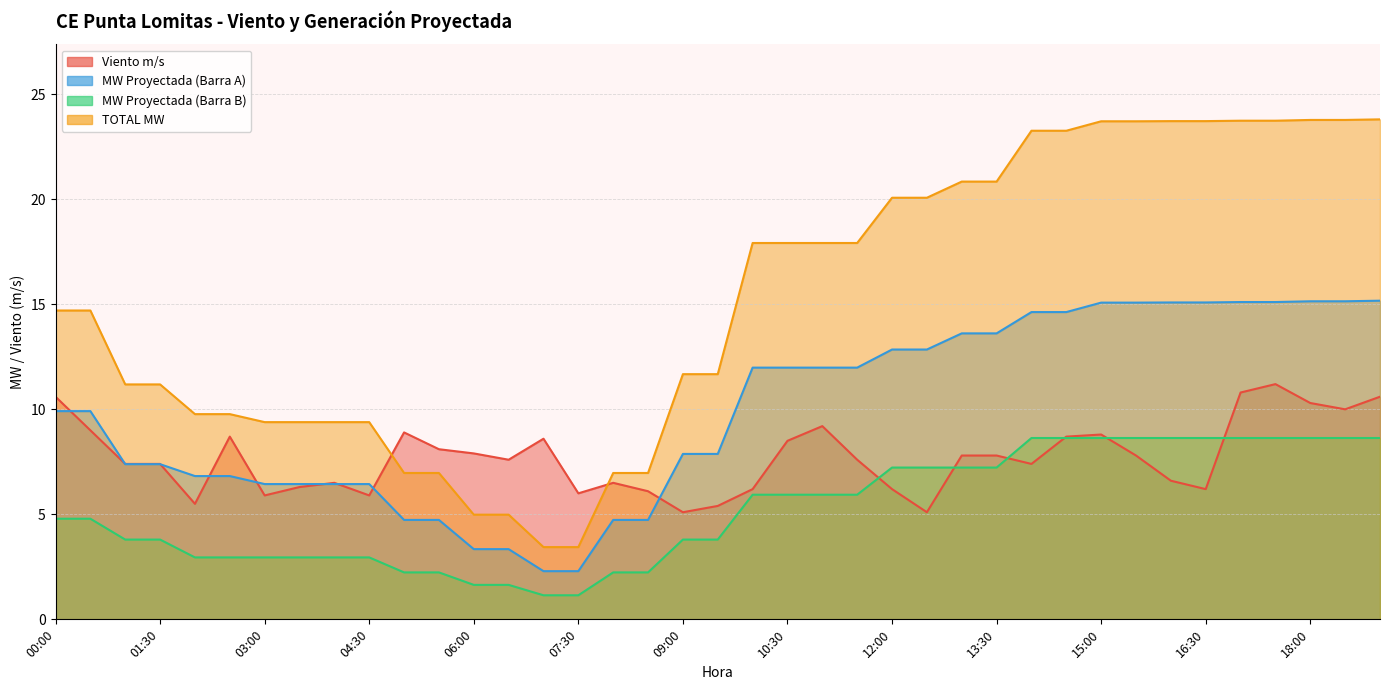

Reading left to right, transcribe all the data shown in this chart.

Viento m/s: 00:00=10.6	00:30=9.0	01:00=7.4	01:30=7.4	02:00=5.5	02:30=8.7	03:00=5.9	03:30=6.3	04:00=6.5	04:30=5.9	05:00=8.9	05:30=8.1	06:00=7.9	06:30=7.6	07:00=8.6	07:30=6.0	08:00=6.5	08:30=6.1	09:00=5.1	09:30=5.4	10:00=6.2	10:30=8.5	11:00=9.2	11:30=7.6	12:00=6.2	12:30=5.1	13:00=7.8	13:30=7.8	14:00=7.4	14:30=8.7	15:00=8.8	15:30=7.8	16:00=6.6	16:30=6.2	17:00=10.8	17:30=11.2	18:00=10.3	18:30=10.0	19:00=10.6
MW Proyectada (Barra A): 00:00=9.9	00:30=9.9	01:00=7.4	01:30=7.4	02:00=6.8	02:30=6.8	03:00=6.4	03:30=6.4	04:00=6.4	04:30=6.4	05:00=4.7	05:30=4.7	06:00=3.3	06:30=3.3	07:00=2.3	07:30=2.3	08:00=4.7	08:30=4.7	09:00=7.9	09:30=7.9	10:00=12.0	10:30=12.0	11:00=12.0	11:30=12.0	12:00=12.8	12:30=12.8	13:00=13.6	13:30=13.6	14:00=14.6	14:30=14.6	15:00=15.1	15:30=15.1	16:00=15.1	16:30=15.1	17:00=15.1	17:30=15.1	18:00=15.1	18:30=15.1	19:00=15.2
MW Proyectada (Barra B): 00:00=4.8	00:30=4.8	01:00=3.8	01:30=3.8	02:00=2.9	02:30=2.9	03:00=2.9	03:30=2.9	04:00=2.9	04:30=2.9	05:00=2.2	05:30=2.2	06:00=1.6	06:30=1.6	07:00=1.1	07:30=1.1	08:00=2.2	08:30=2.2	09:00=3.8	09:30=3.8	10:00=5.9	10:30=5.9	11:00=5.9	11:30=5.9	12:00=7.2	12:30=7.2	13:00=7.2	13:30=7.2	14:00=8.6	14:30=8.6	15:00=8.6	15:30=8.6	16:00=8.6	16:30=8.6	17:00=8.6	17:30=8.6	18:00=8.6	18:30=8.6	19:00=8.6
TOTAL MW: 00:00=14.7	00:30=14.7	01:00=11.2	01:30=11.2	02:00=9.8	02:30=9.8	03:00=9.4	03:30=9.4	04:00=9.4	04:30=9.4	05:00=7.0	05:30=7.0	06:00=5.0	06:30=5.0	07:00=3.4	07:30=3.4	08:00=7.0	08:30=7.0	09:00=11.7	09:30=11.7	10:00=17.9	10:30=17.9	11:00=17.9	11:30=17.9	12:00=20.1	12:30=20.1	13:00=20.8	13:30=20.8	14:00=23.3	14:30=23.3	15:00=23.7	15:30=23.7	16:00=23.7	16:30=23.7	17:00=23.7	17:30=23.7	18:00=23.8	18:30=23.8	19:00=23.8